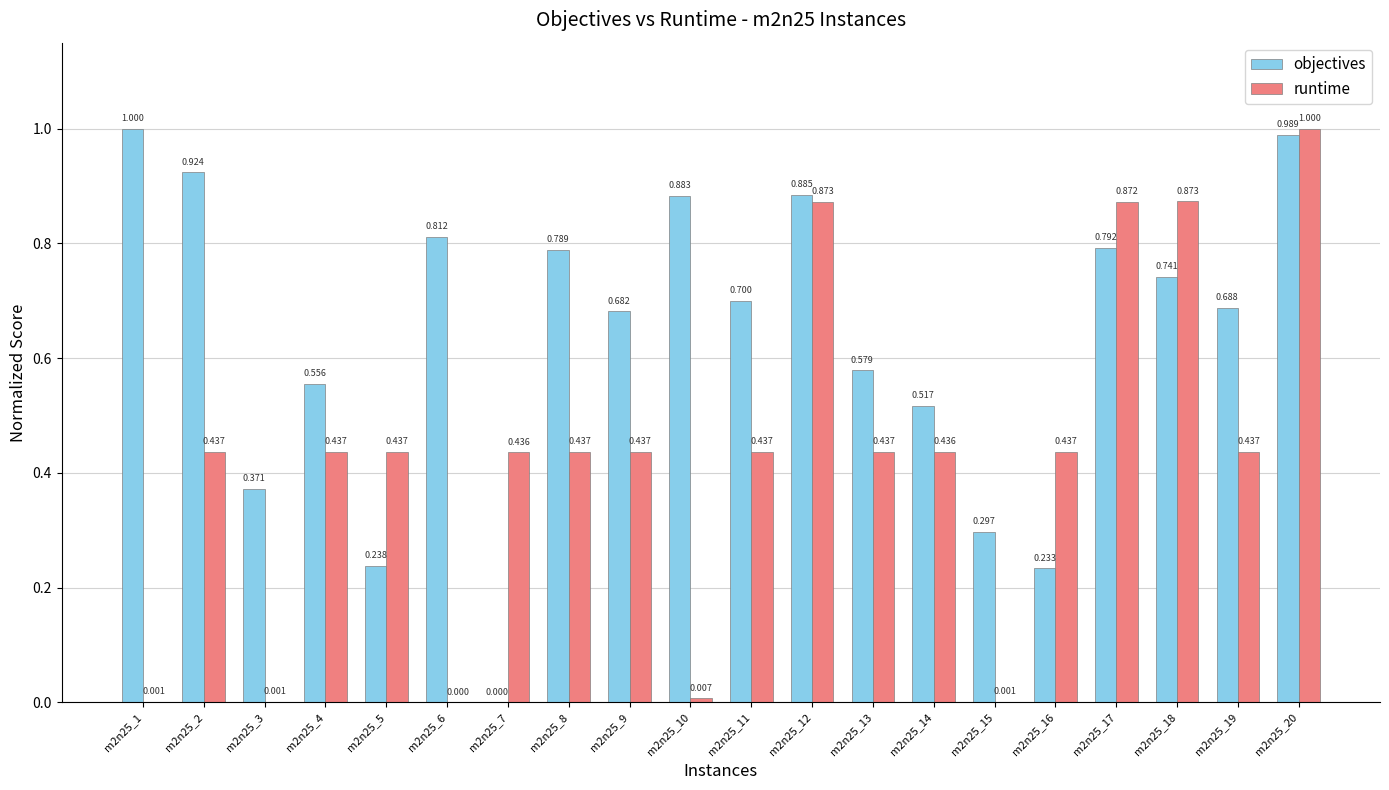

Which series has the largest total across all categories?

objectives